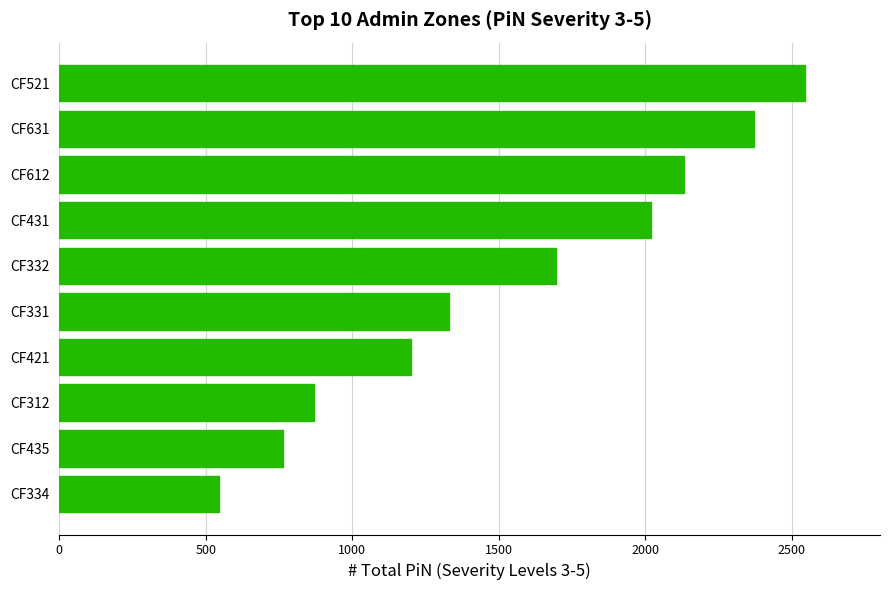

What is the difference between the maximum and minimum values?

2000